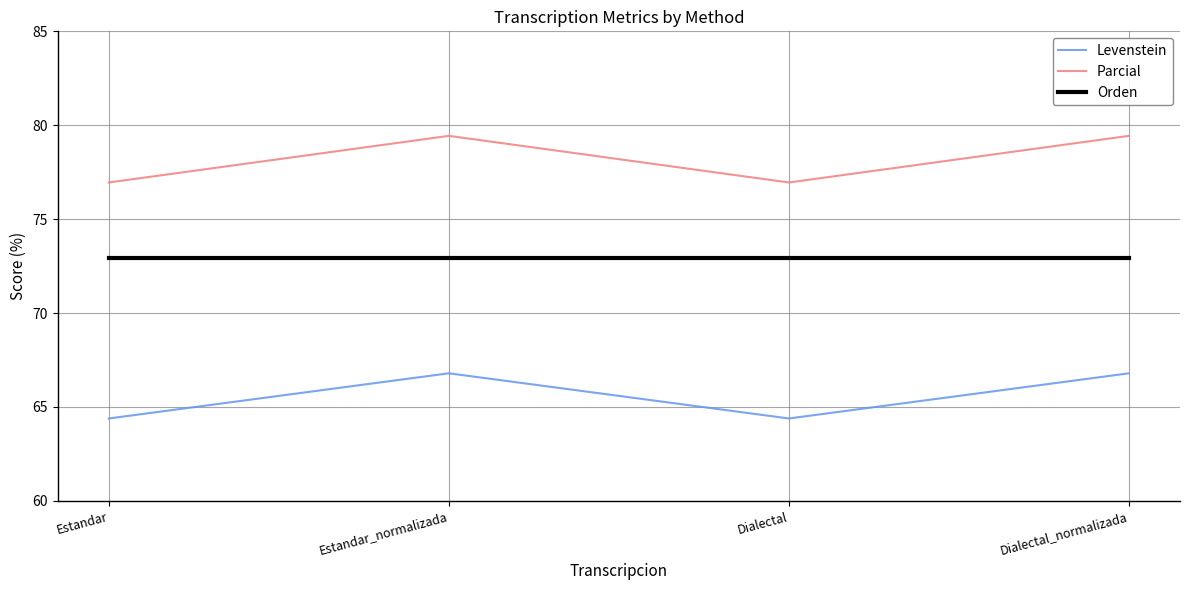

Does the chart display data point markers on the line(s)?

No